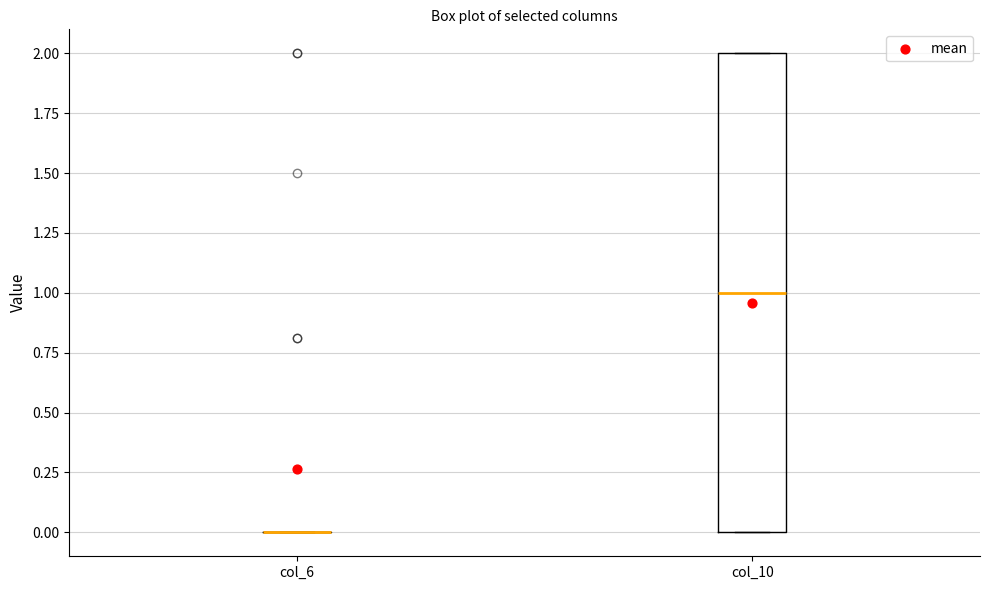

Reading left to right, transcribe this box plot: for each box, give where its median line is, the range the box spans, and where its two whiskers end, as read against the y-axis. The values are not printed on the chart, so give them approximately, as read against the axis.

col_6: box collapsed to a line at 0, whiskers 0 to 0
col_10: median 1, box 0 to 2, whiskers 0 to 2